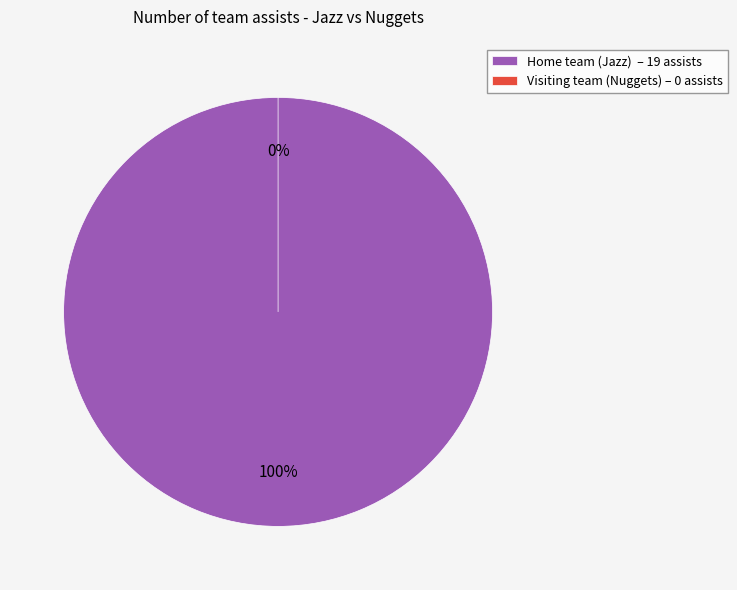

Count the number of slices in the pie.

2